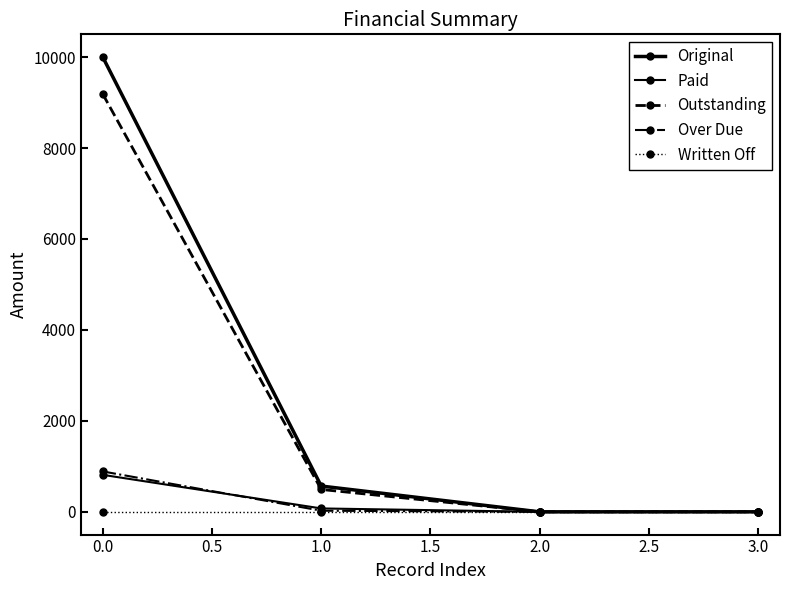

True or false: Paid and Original intersect in this chart.

False